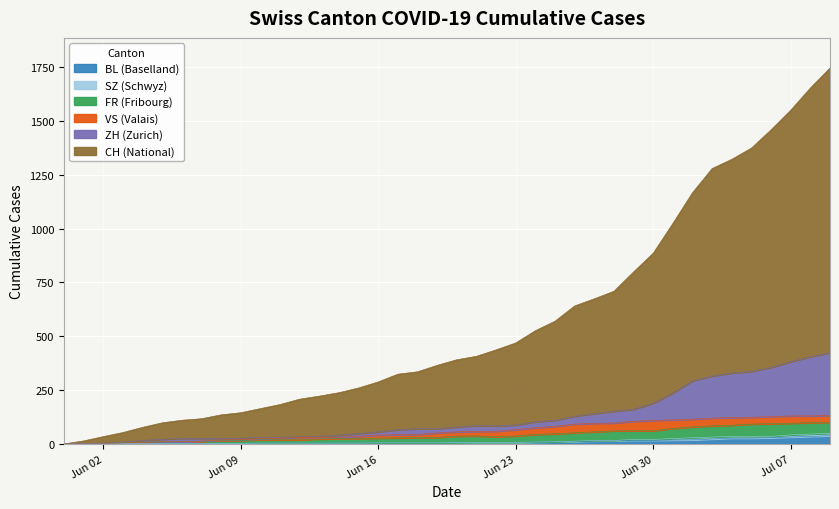

The SZ series shows 18 at 2020-06-25. True or false?

False